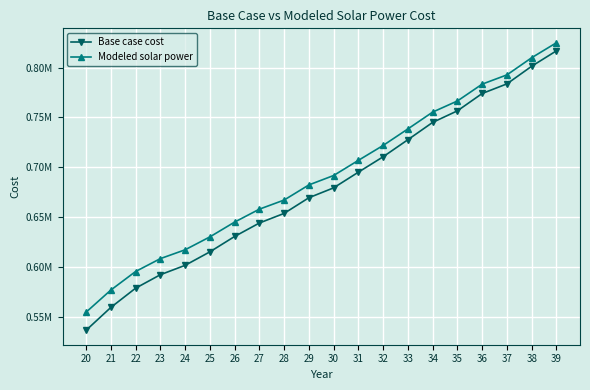

What is the sum of all Modeled solar power values?

13827257.1